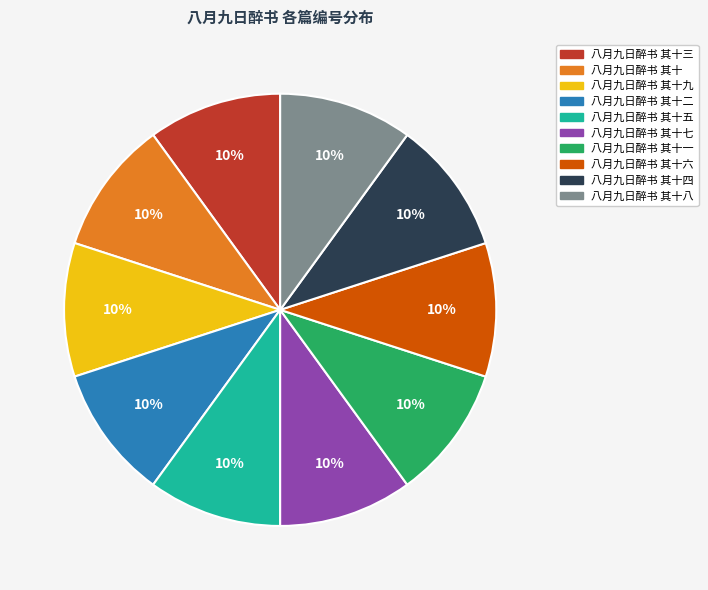

Do 八月九日醉书 其十五 and 八月九日醉书 其十九 together represent more than half of the pie?

No